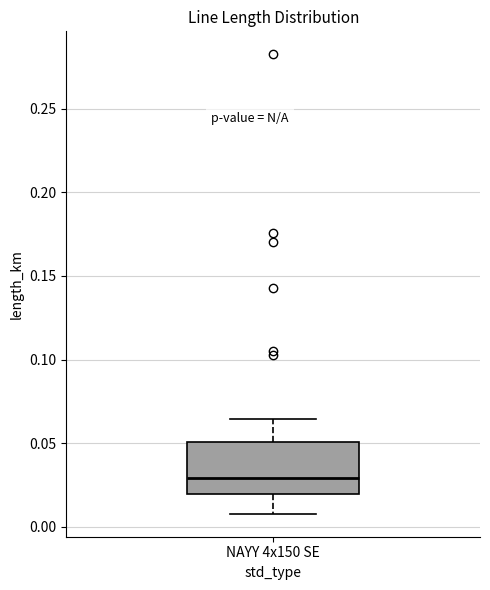

Read this box plot against the y-axis: the position of the median line, the range covered by the box, and the ends of both whiskers. The values are not printed on the chart, so give them approximately, as read against the axis.

median 0.030, box 0.020 to 0.050, whiskers 0.010 to 0.065